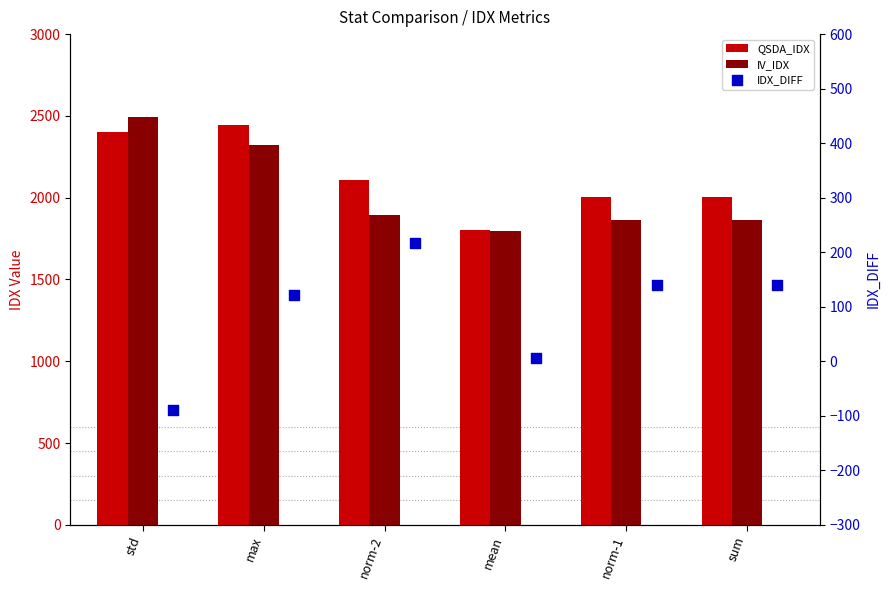

At which category is the sum across all series the highest?

max